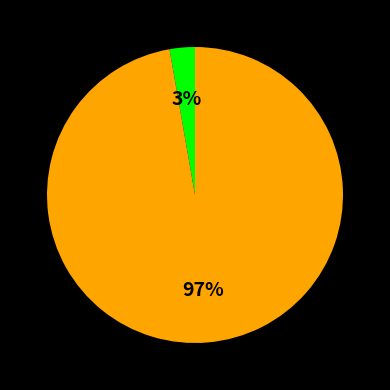

To the nearest percent, what is the difference between the largest and smallest slice percentages?

94%